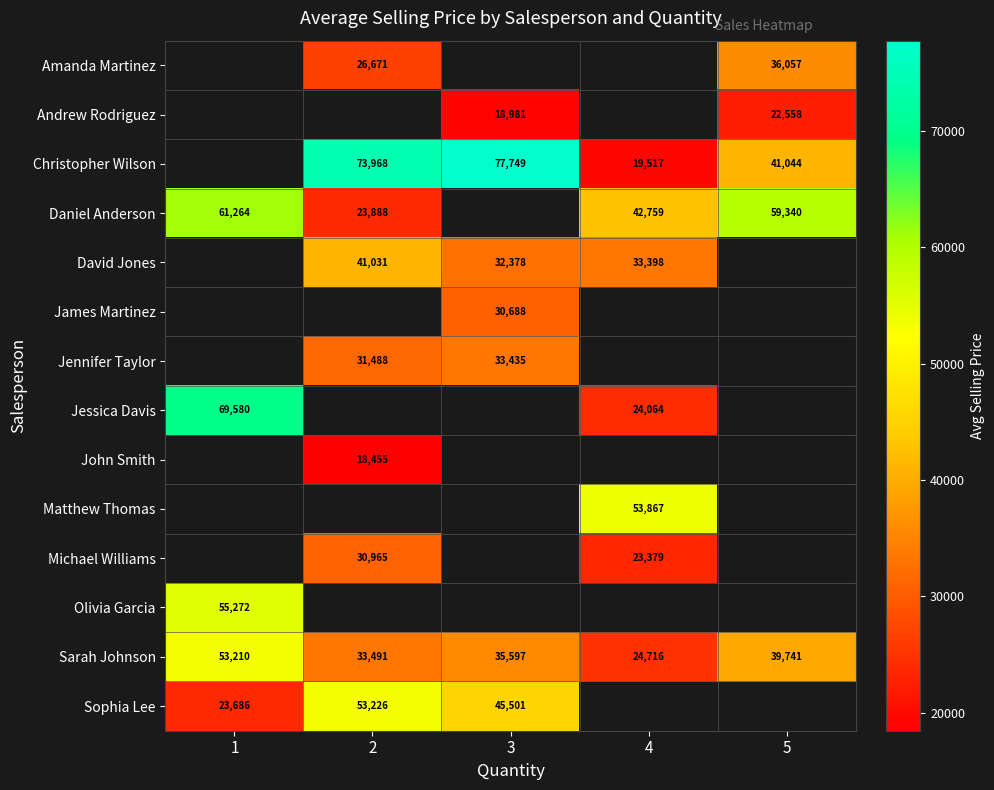

The Amanda Martinez series shows 36057.0 at 5. True or false?

True